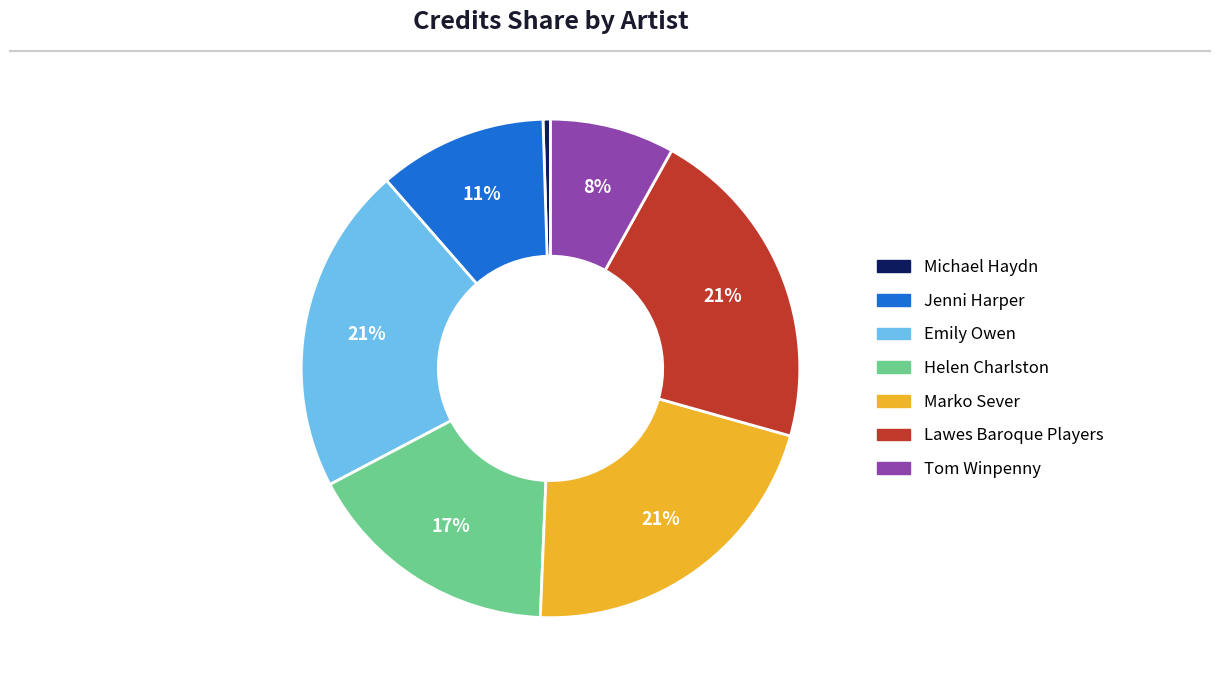

Is it true that Helen Charlston is 28% of the pie?

False